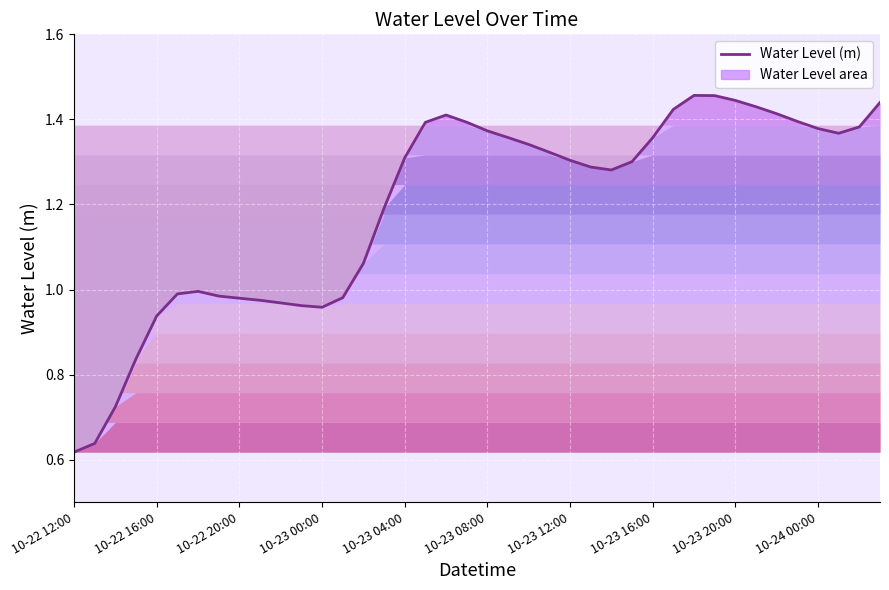

Reading left to right, extract all data points from this chart.

0.6	0.6	0.7	0.8	0.9	1.0	1.0	1.0	1.0	1.0	1.0	1.0	1.0	1.0	1.1	1.2	1.3	1.4	1.4	1.4	1.4	1.4	1.3	1.3	1.3	1.3	1.3	1.3	1.4	1.4	1.5	1.5	1.4	1.4	1.4	1.4	1.4	1.4	1.4	1.4